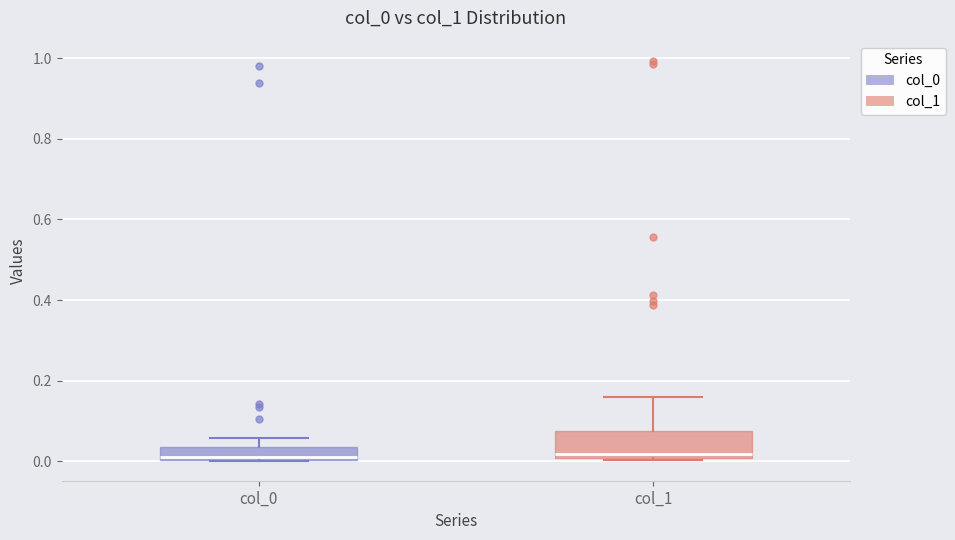

Reading left to right, transcribe this box plot: for each box, give where its median line is, the range the box spans, and where its two whiskers end, as read against the y-axis. The values are not printed on the chart, so give them approximately, as read against the axis.

col_0: median 0.02, box 0.00 to 0.04, whiskers 0.00 to 0.06
col_1: median 0.02, box 0.00 to 0.08, whiskers 0.00 to 0.16